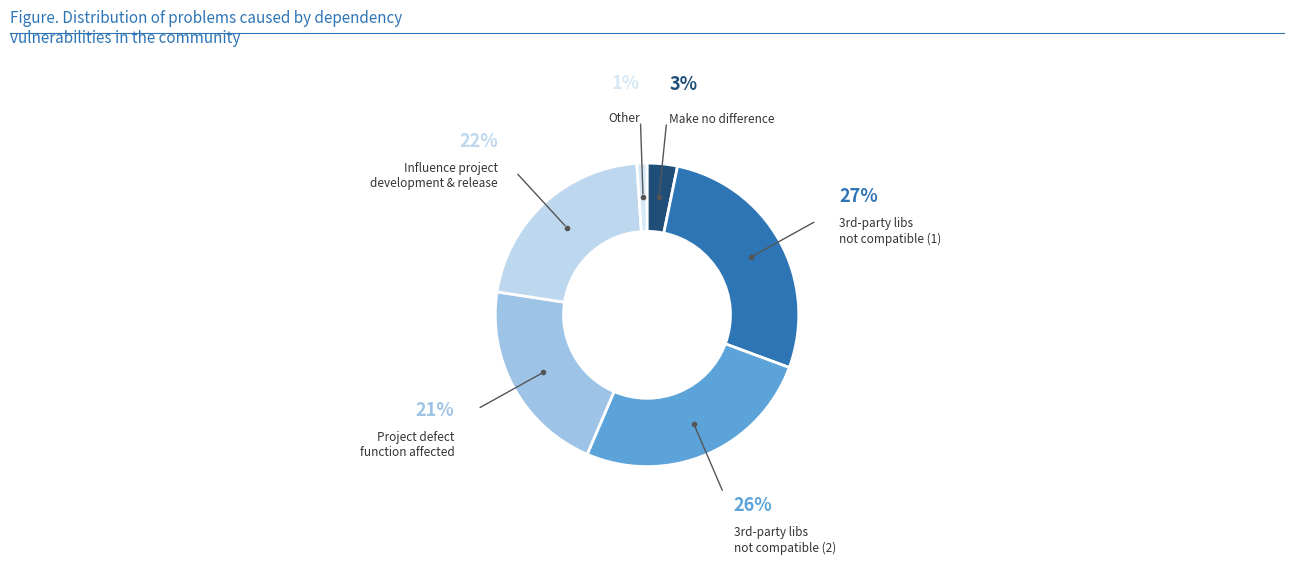

How many segments does this pie chart have?

6